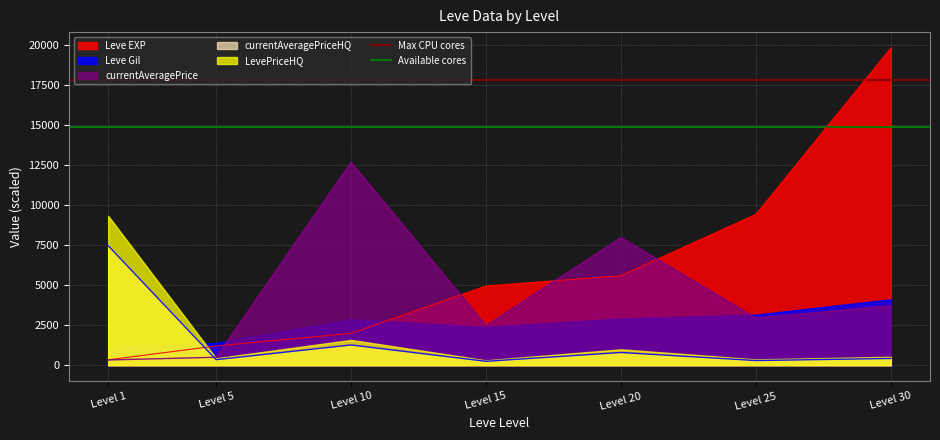

Where is Leve EXP nearest to the value 10091?

Level 25